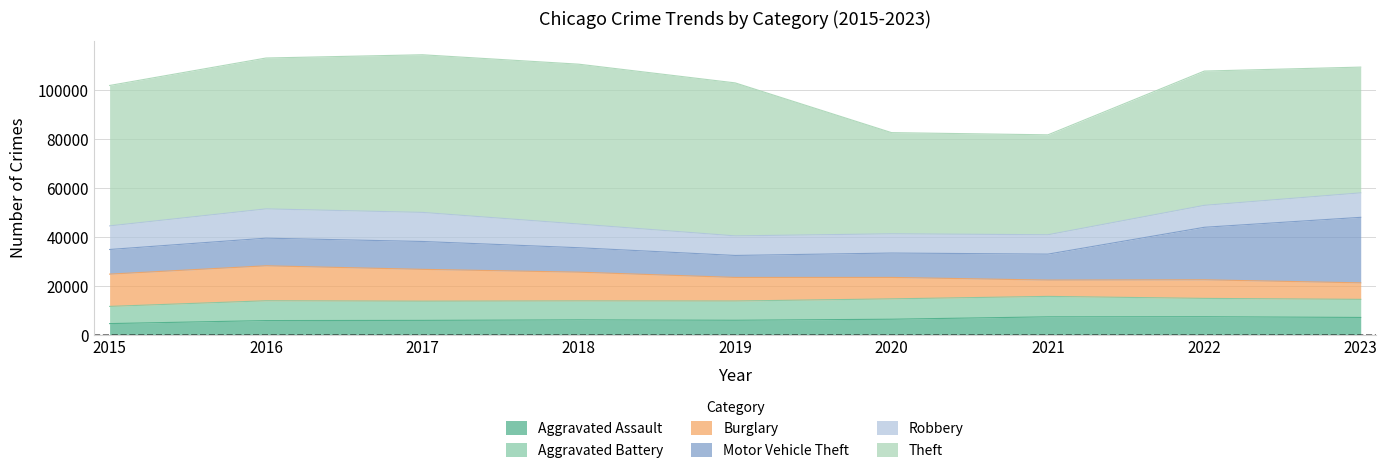

Which series ends up on top after the final intersection of Burglary and Robbery?

Robbery